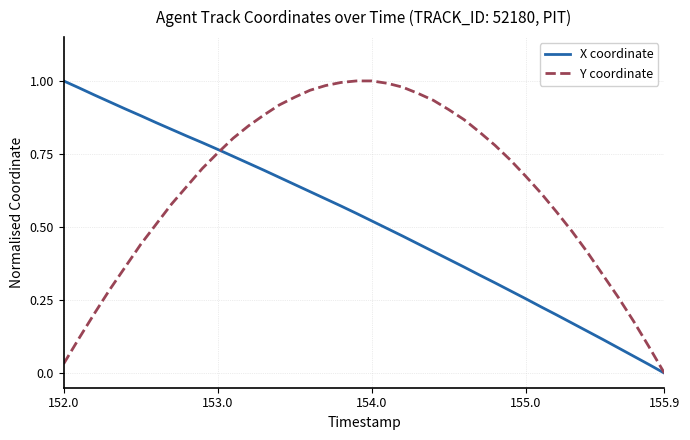

List the series in order of their overall mean, lowest first.

X coordinate, Y coordinate